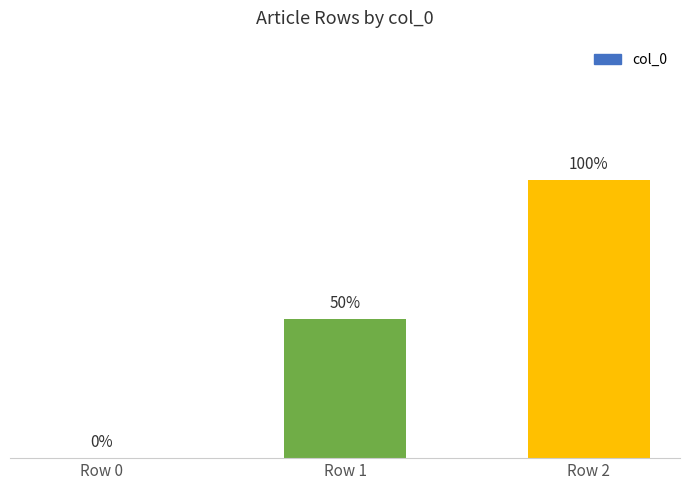

Are the bars grouped side by side (vs. stacked)?

No